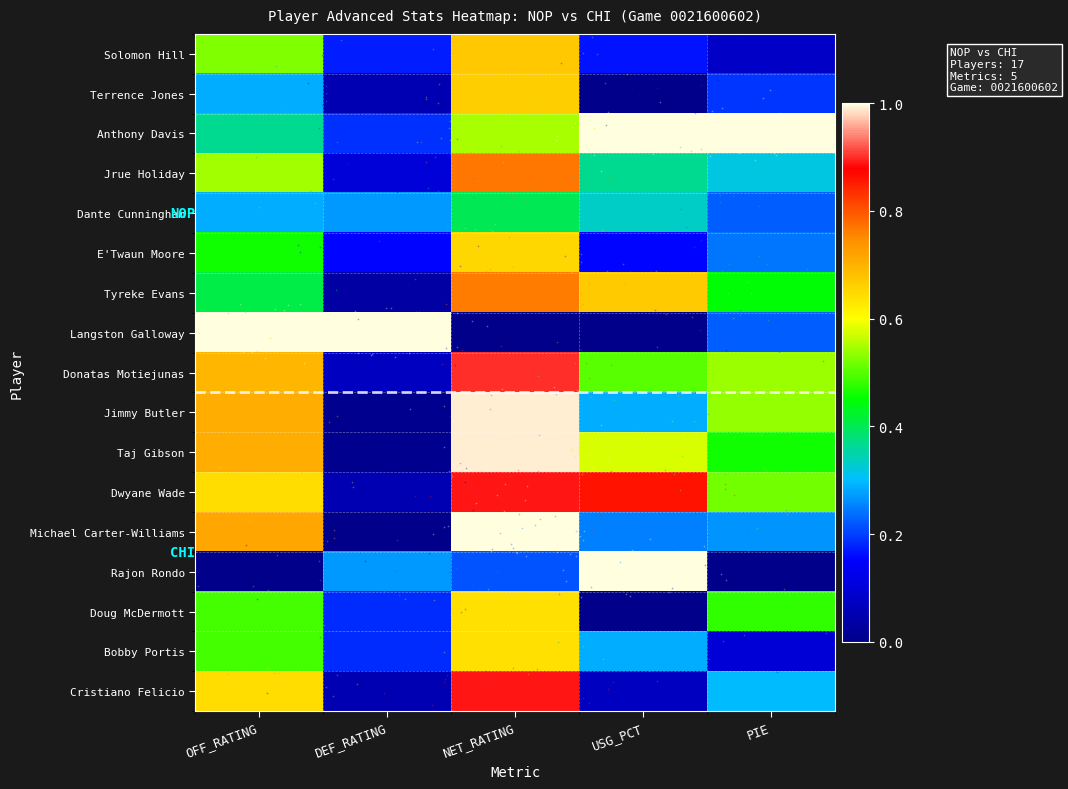

Reading left to right, transcribe all the data shown in this chart.

Solomon Hill: OFF_RATING=0.5	DEF_RATING=0.2	NET_RATING=0.7	USG_PCT=0.2	PIE=0.1
Terrence Jones: OFF_RATING=0.3	DEF_RATING=0.1	NET_RATING=0.7	USG_PCT=0.0	PIE=0.2
Anthony Davis: OFF_RATING=0.4	DEF_RATING=0.2	NET_RATING=0.5	USG_PCT=1.0	PIE=1.0
Jrue Holiday: OFF_RATING=0.5	DEF_RATING=0.1	NET_RATING=0.8	USG_PCT=0.4	PIE=0.3
Dante Cunningham: OFF_RATING=0.3	DEF_RATING=0.3	NET_RATING=0.4	USG_PCT=0.3	PIE=0.2
E'Twaun Moore: OFF_RATING=0.5	DEF_RATING=0.2	NET_RATING=0.6	USG_PCT=0.2	PIE=0.2
Tyreke Evans: OFF_RATING=0.4	DEF_RATING=0.0	NET_RATING=0.8	USG_PCT=0.7	PIE=0.4
Langston Galloway: OFF_RATING=1.0	DEF_RATING=1.0	NET_RATING=0.0	USG_PCT=0.0	PIE=0.2
Donatas Motiejunas: OFF_RATING=0.7	DEF_RATING=0.1	NET_RATING=0.9	USG_PCT=0.5	PIE=0.5
Jimmy Butler: OFF_RATING=0.7	DEF_RATING=0.0	NET_RATING=1.0	USG_PCT=0.3	PIE=0.5
Taj Gibson: OFF_RATING=0.7	DEF_RATING=0.0	NET_RATING=1.0	USG_PCT=0.6	PIE=0.5
Dwyane Wade: OFF_RATING=0.6	DEF_RATING=0.1	NET_RATING=0.9	USG_PCT=0.9	PIE=0.5
Michael Carter-Williams: OFF_RATING=0.7	DEF_RATING=0.0	NET_RATING=1.0	USG_PCT=0.3	PIE=0.3
Rajon Rondo: OFF_RATING=0.0	DEF_RATING=0.3	NET_RATING=0.2	USG_PCT=1.0	PIE=0.0
Doug McDermott: OFF_RATING=0.5	DEF_RATING=0.2	NET_RATING=0.6	USG_PCT=0.0	PIE=0.5
Bobby Portis: OFF_RATING=0.5	DEF_RATING=0.2	NET_RATING=0.6	USG_PCT=0.3	PIE=0.1
Cristiano Felicio: OFF_RATING=0.6	DEF_RATING=0.1	NET_RATING=0.9	USG_PCT=0.1	PIE=0.3